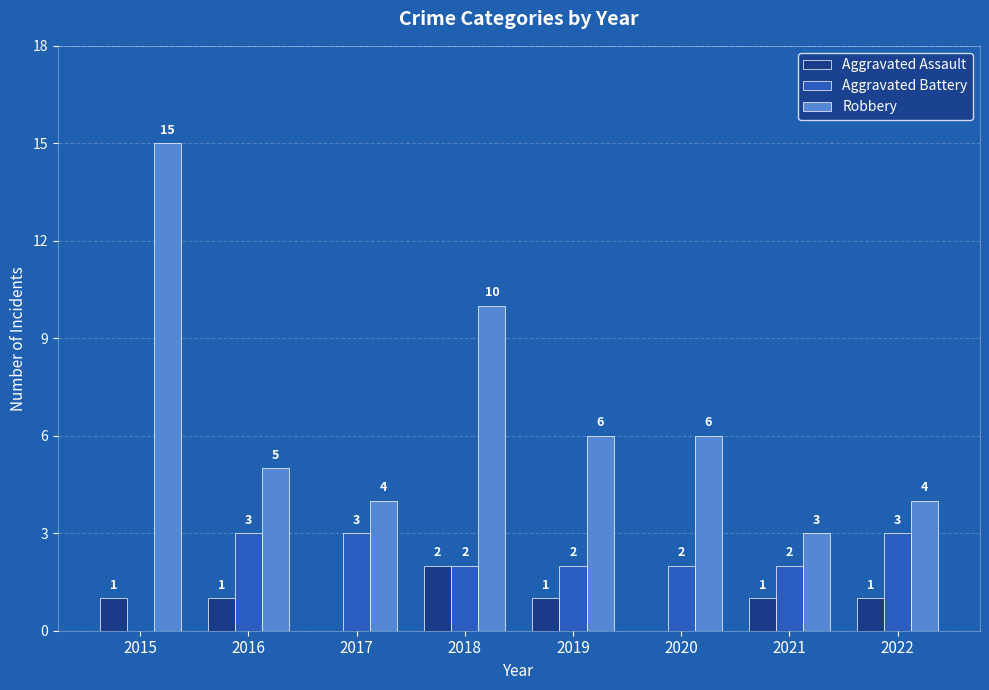

What is the sum of the Aggravated Battery values at 2019 and 2017?

5